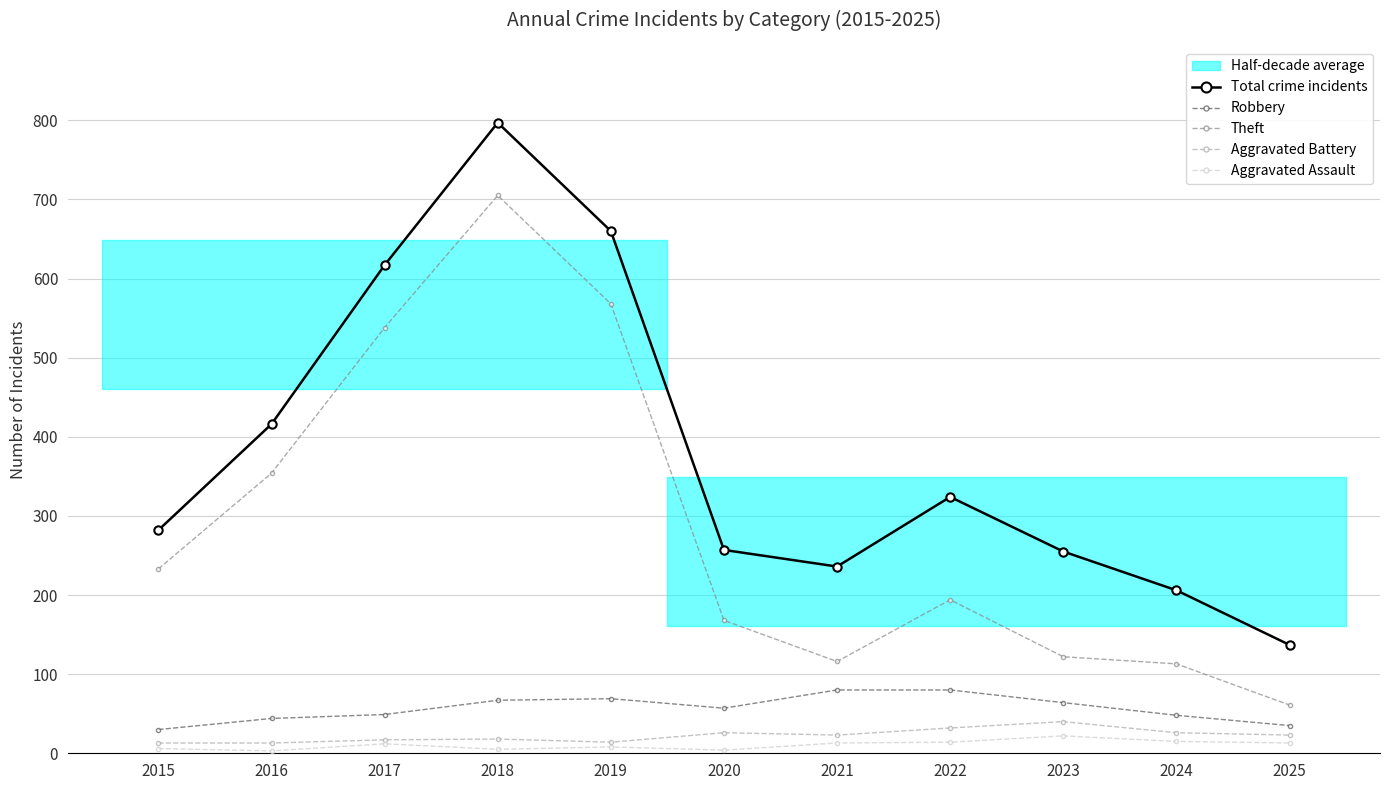

Which series changed the most between 2016 and 2017?

Total crime incidents